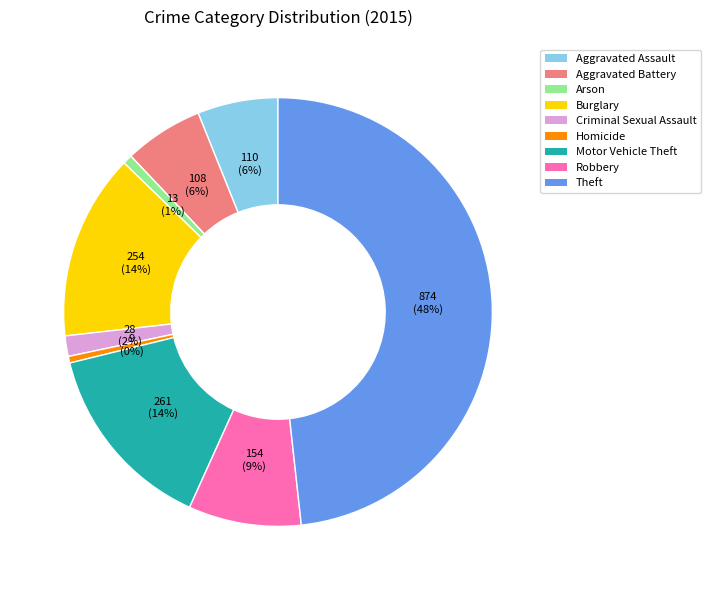

To the nearest percent, what is the difference between the largest and smallest slice percentages?

48%